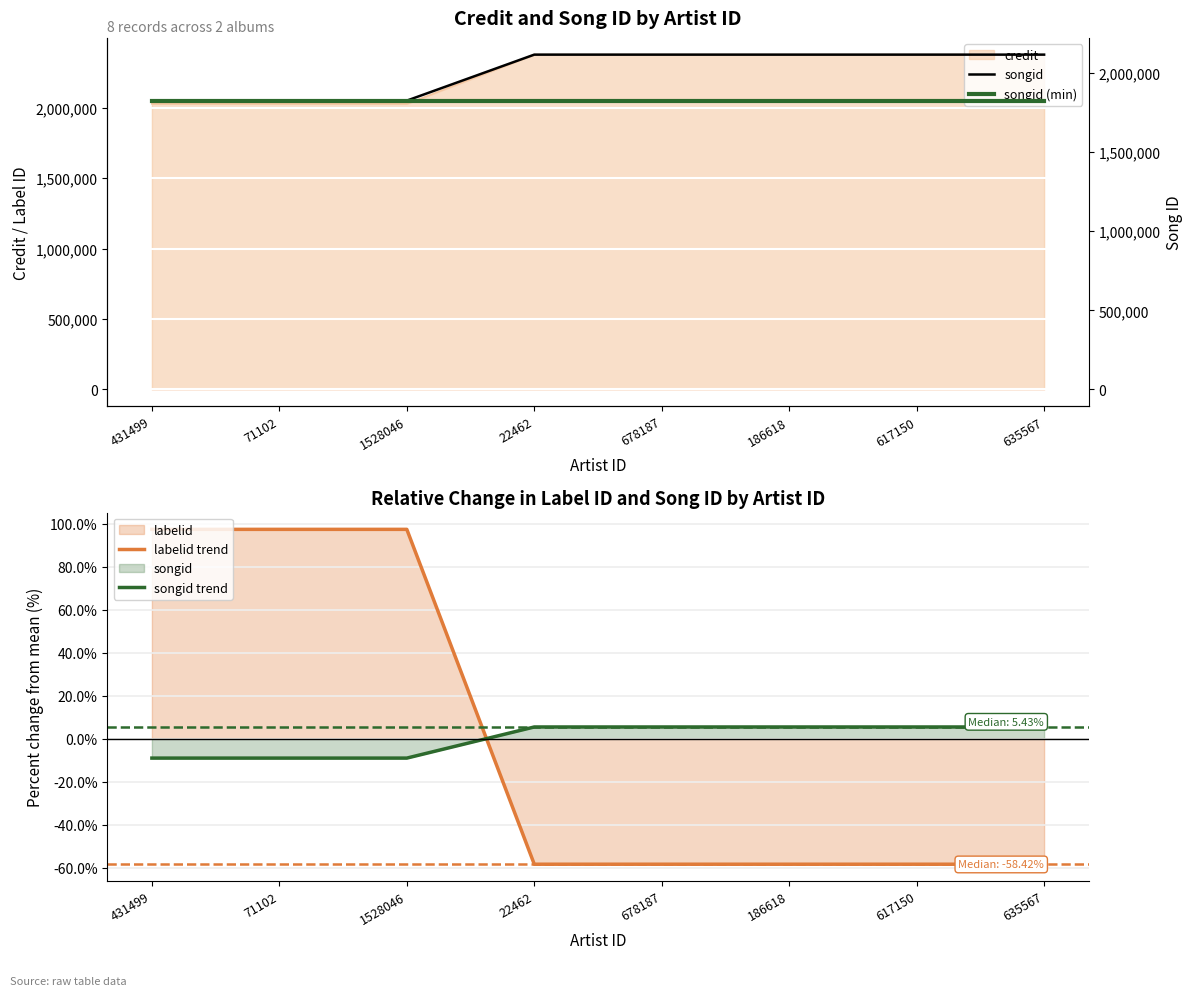

Reading left to right, extract all data points from this chart.

labelid trend: 97.4	97.4	97.4	-58.4	-58.4	-58.4	-58.4	-58.4
songid trend: -9.1	-9.1	-9.1	5.4	5.4	5.4	5.4	5.4
songid: 1825761.0	1825761.0	1825761.0	2116457.0	2116457.0	2116457.0	2116457.0	2116457.0
songid (min): 1825761.0	1825761.0	1825761.0	1825761.0	1825761.0	1825761.0	1825761.0	1825761.0